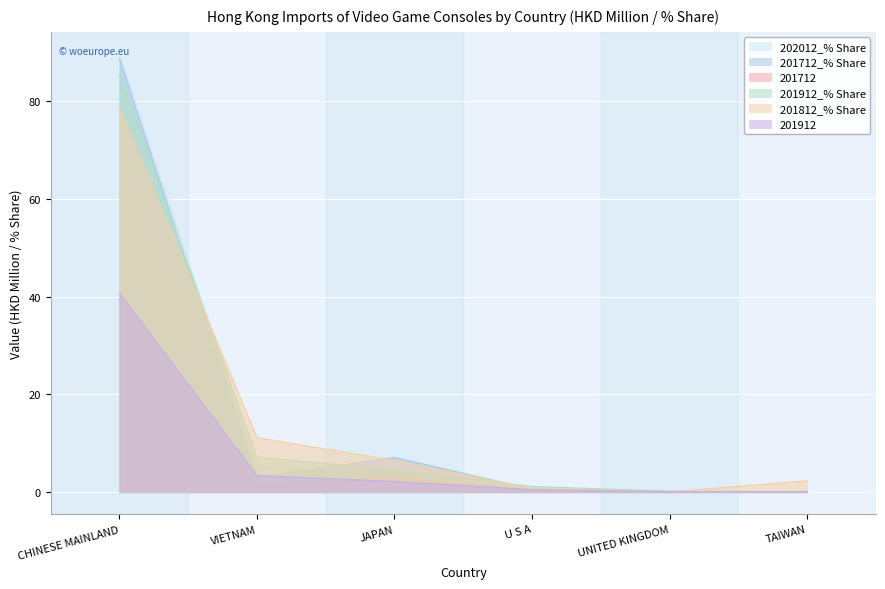

How many lines are shown in the chart?

6